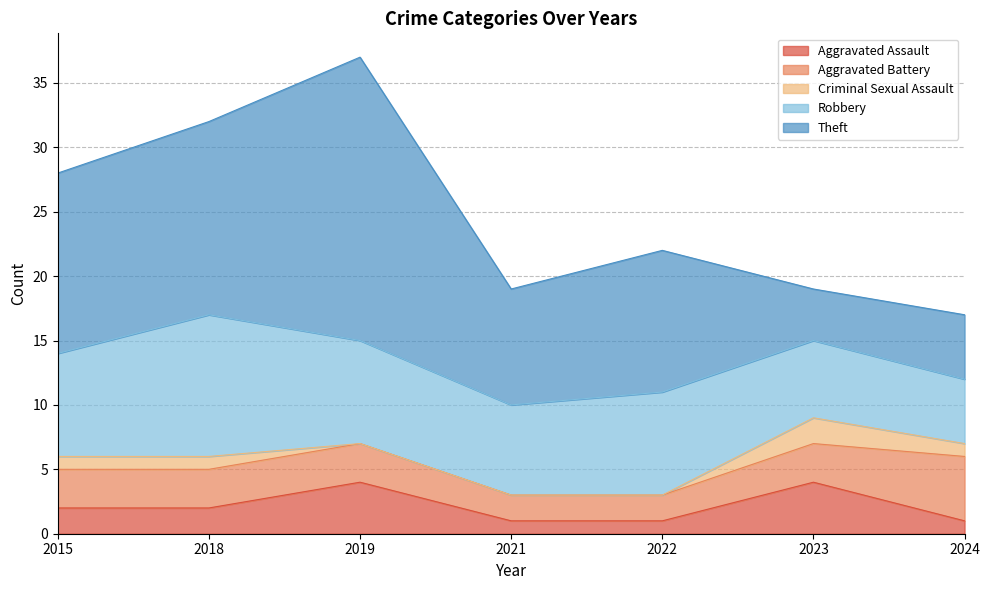

True or false: Aggravated Assault and Criminal Sexual Assault intersect in this chart.

False